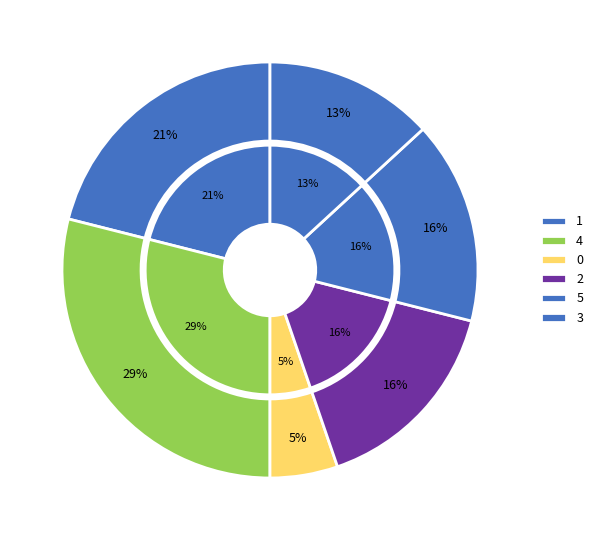

Does 1 represent more than half of the total?

No